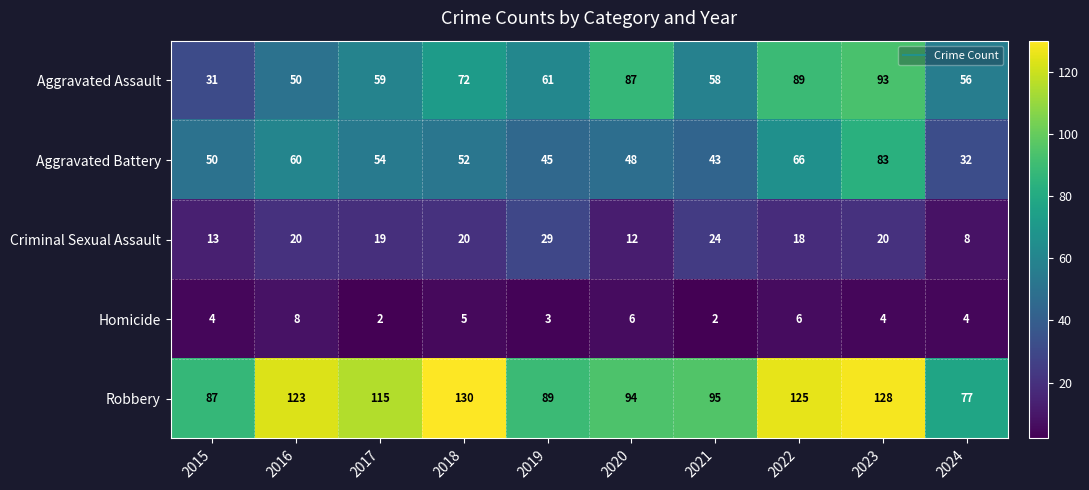

Which category has the lowest value in the Robbery series?

2024